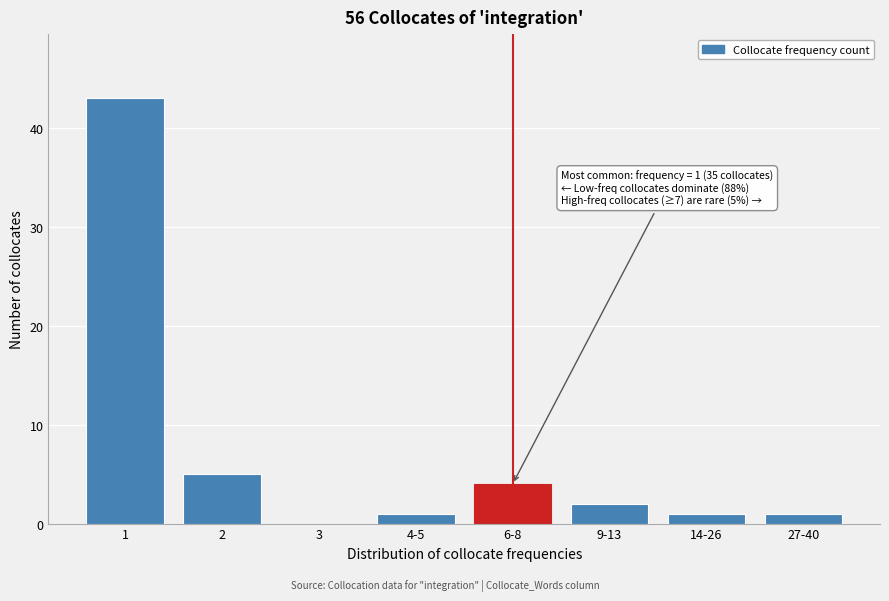

Reading left to right, transcribe all the data shown in this chart.

1=43	2=5	3=0	4-5=1	6-8=4	9-13=2	14-26=1	27-40=1